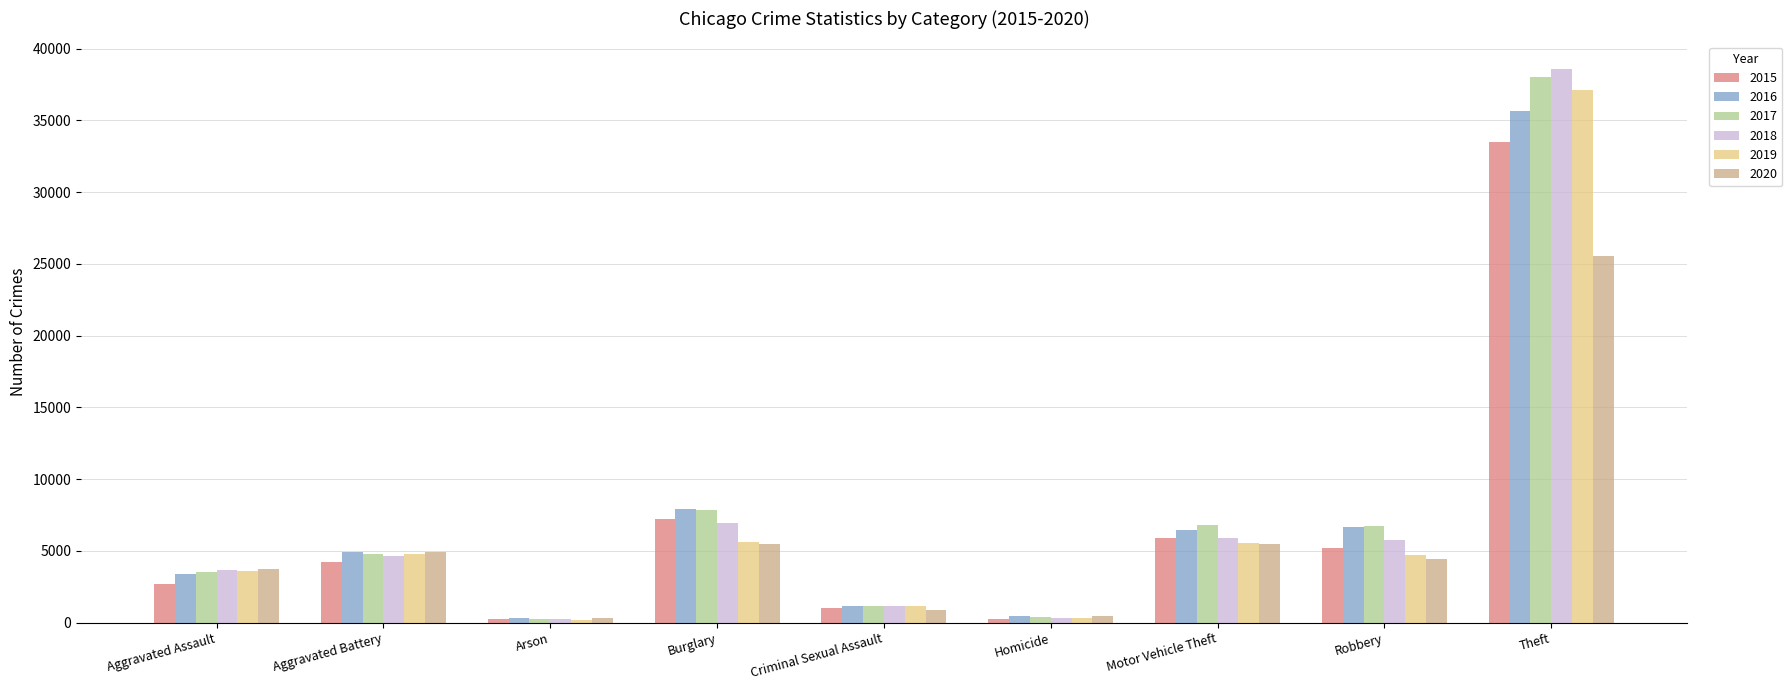

How many bars are there in total?

54